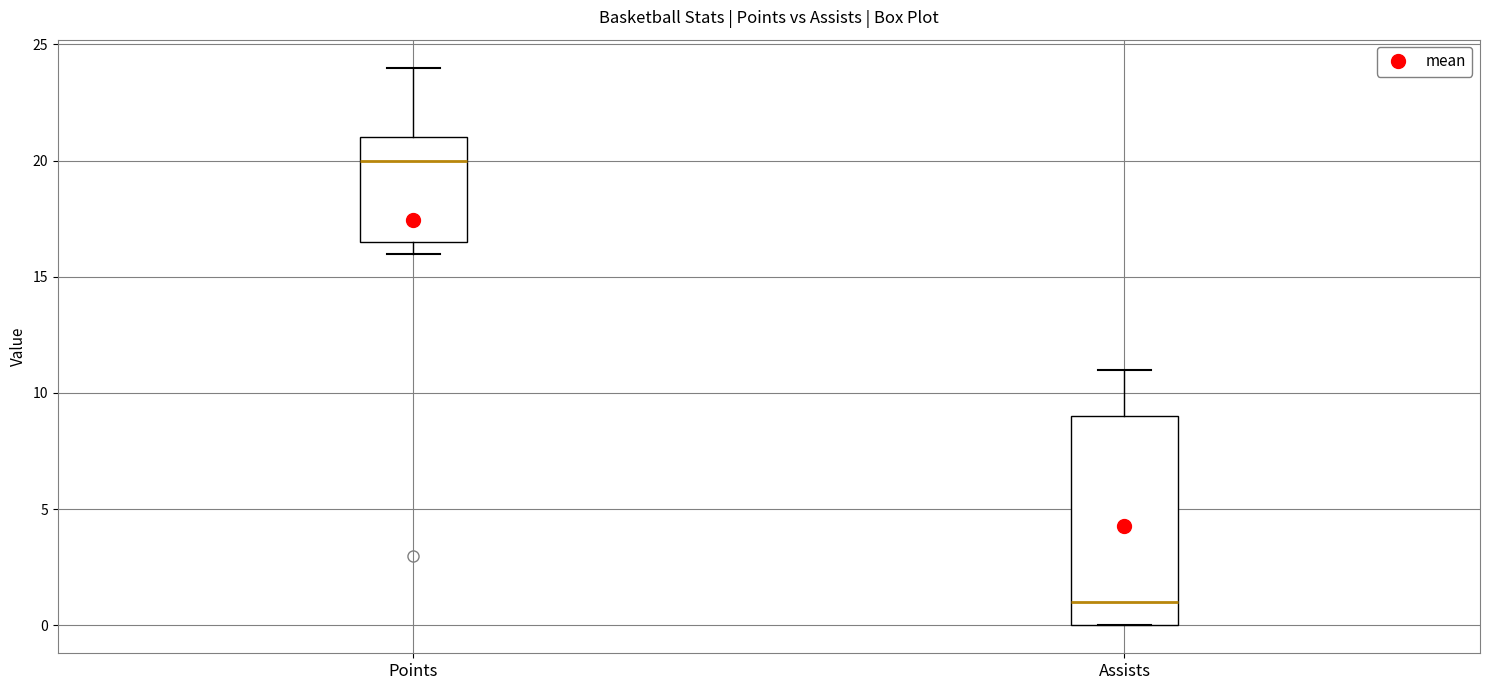

Which box is the tallest, from its lower edge to its upper edge?

Assists